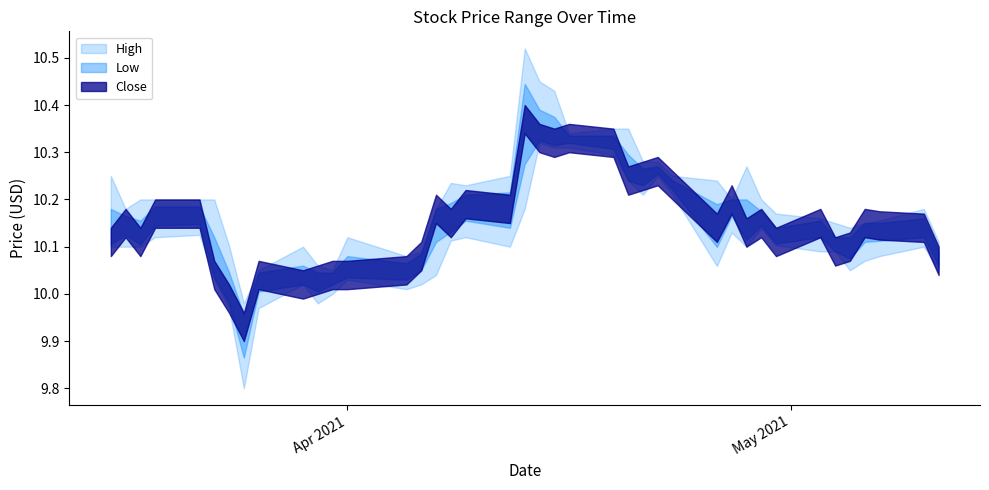

What is the total value across all series at 2021-03-22?

30.5